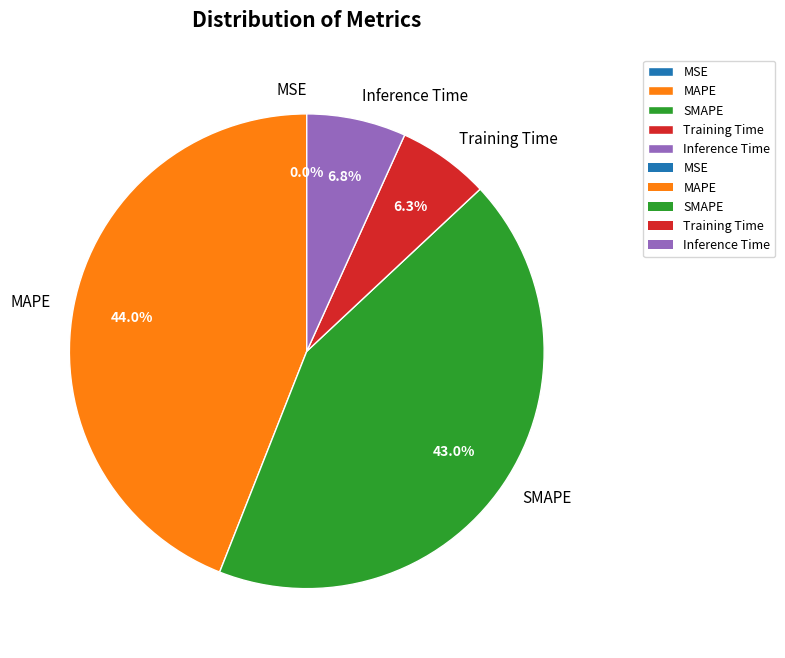

Between Inference Time and MAPE, which is larger?

MAPE